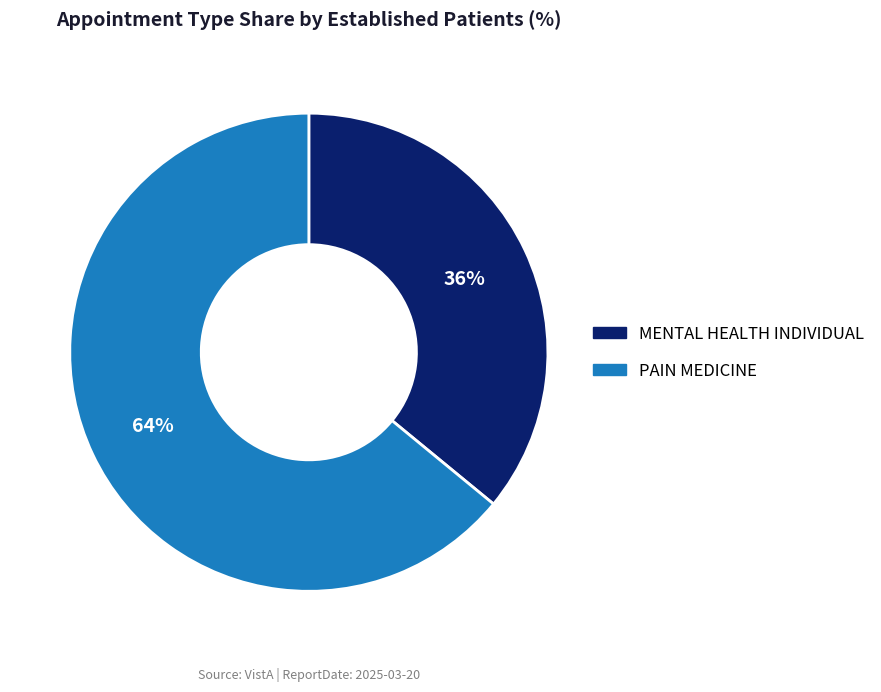

Which category has the smallest portion of the pie?

MENTAL HEALTH INDIVIDUAL